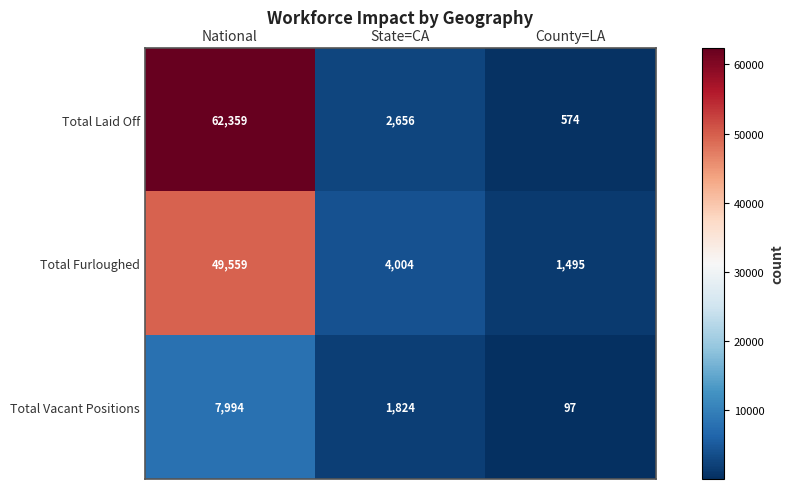

Count the number of categories in the chart.

3